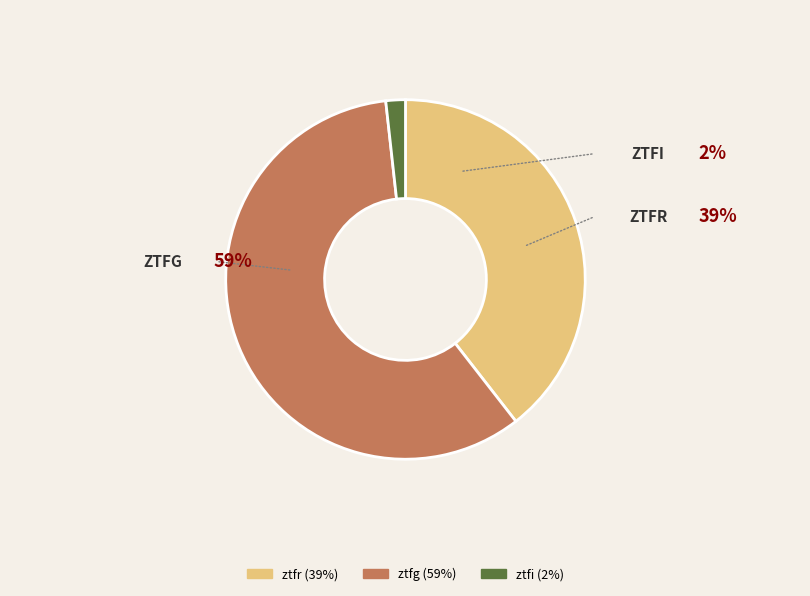

What is the smallest slice in the pie chart?

ztfi